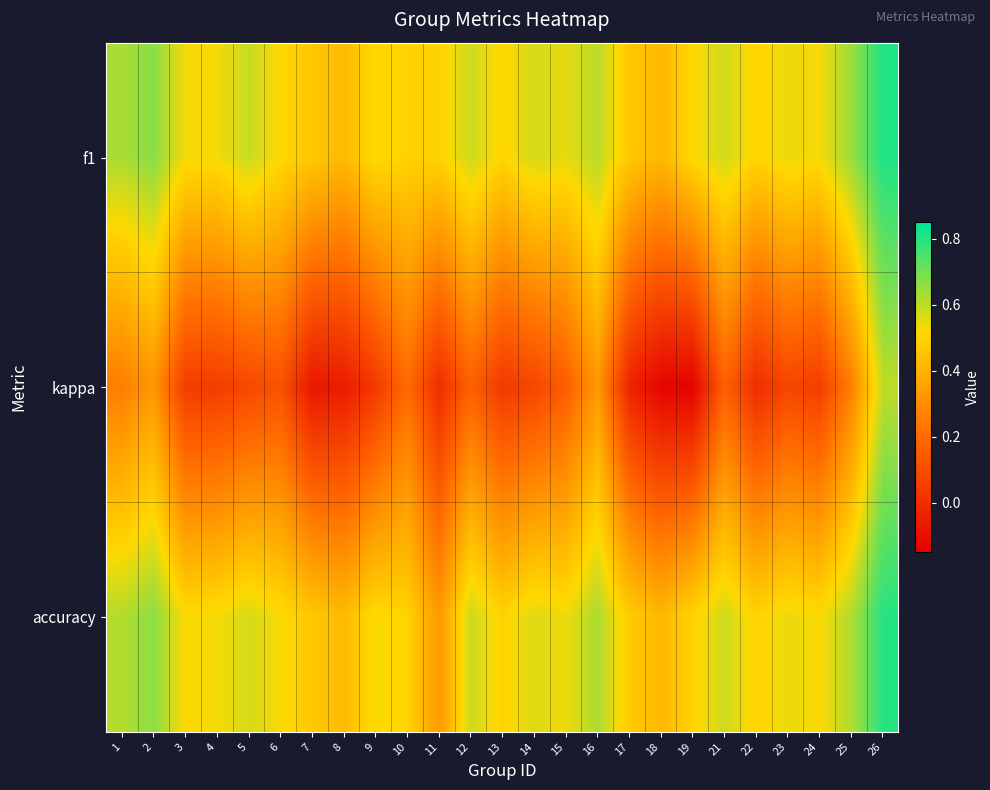

At which category is the sum across all series the highest?

26